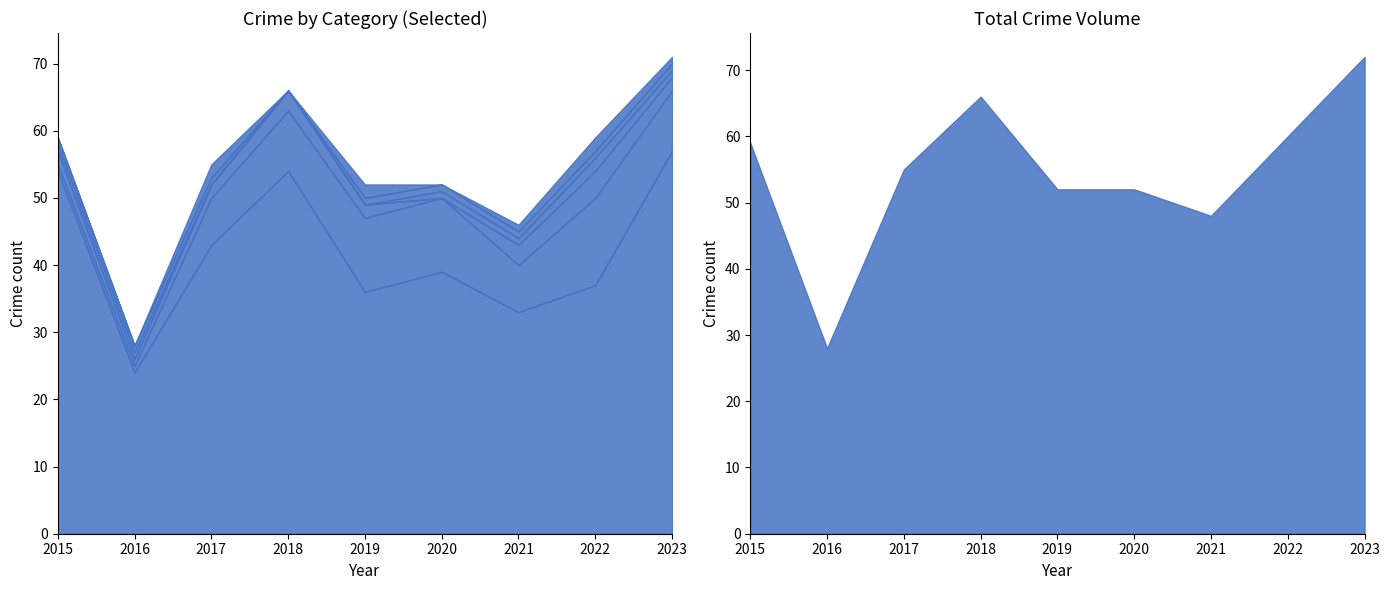

True or false: Theft has a value of 36 at 2019.

True